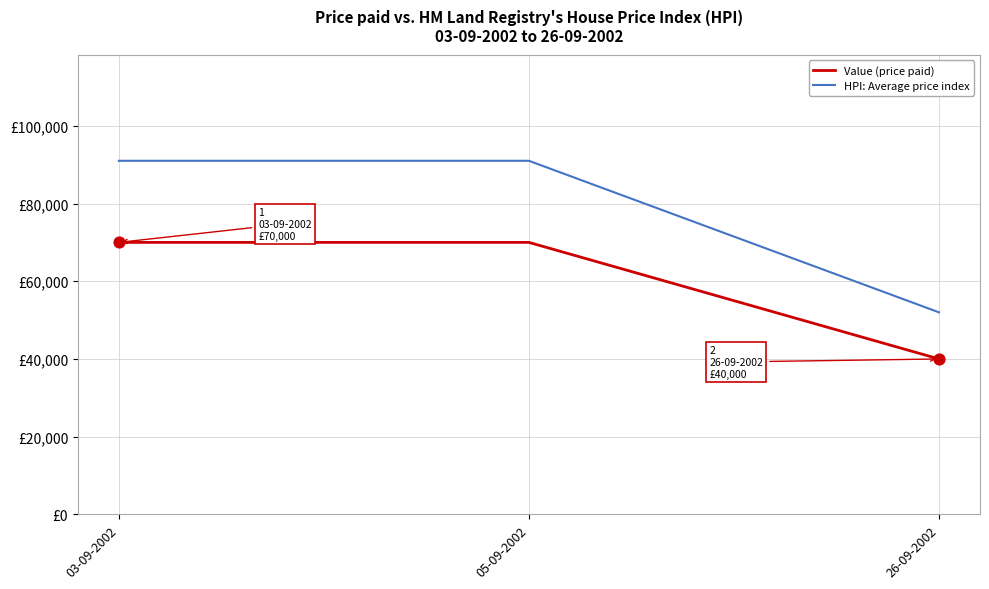

Which series has the largest total across all categories?

HPI: Average price index